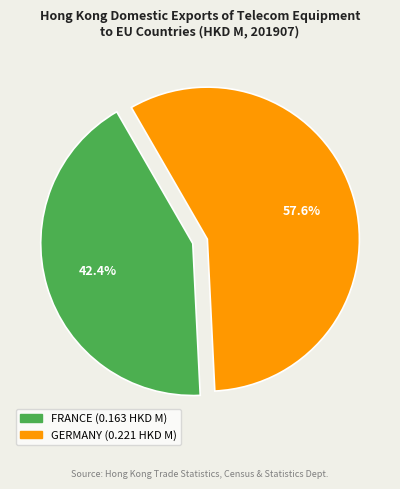

Count the number of slices in the pie.

2